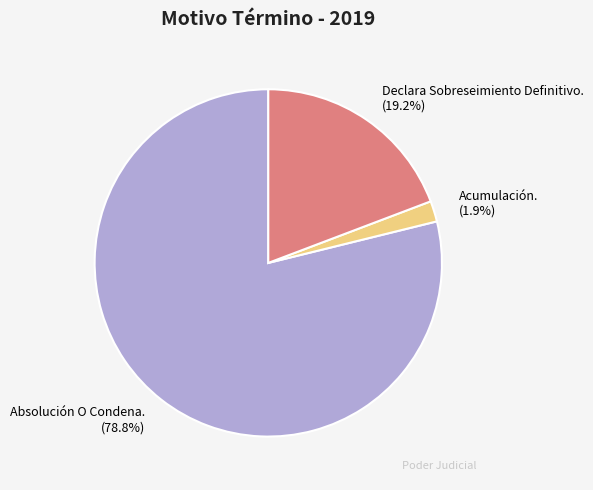

What is the ratio of the value at Acumulación. to the value at Declara Sobreseimiento Definitivo.?

0.1